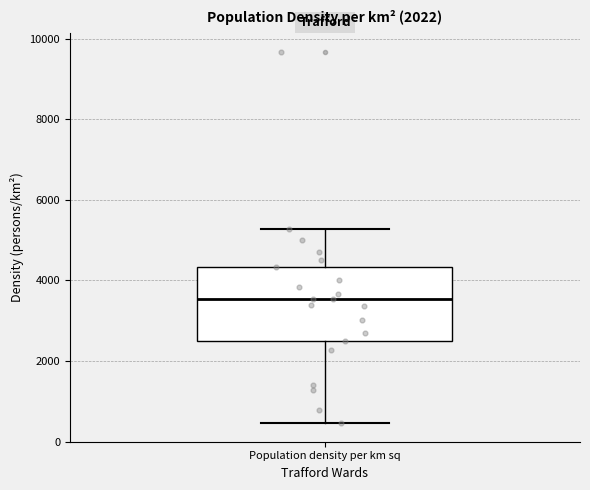

Where is the upper edge of the box for Population density per km sq on the y-axis? The values are not printed on the chart, so give them approximately, as read against the axis.

4400